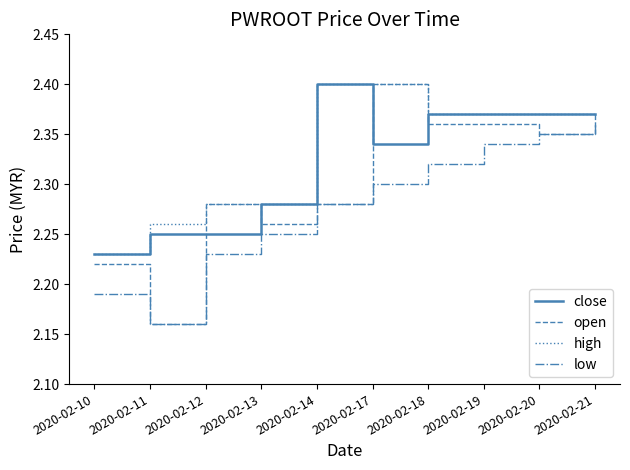

Is the value of high at 2020-02-13 greater than the value of open at 2020-02-21?

No